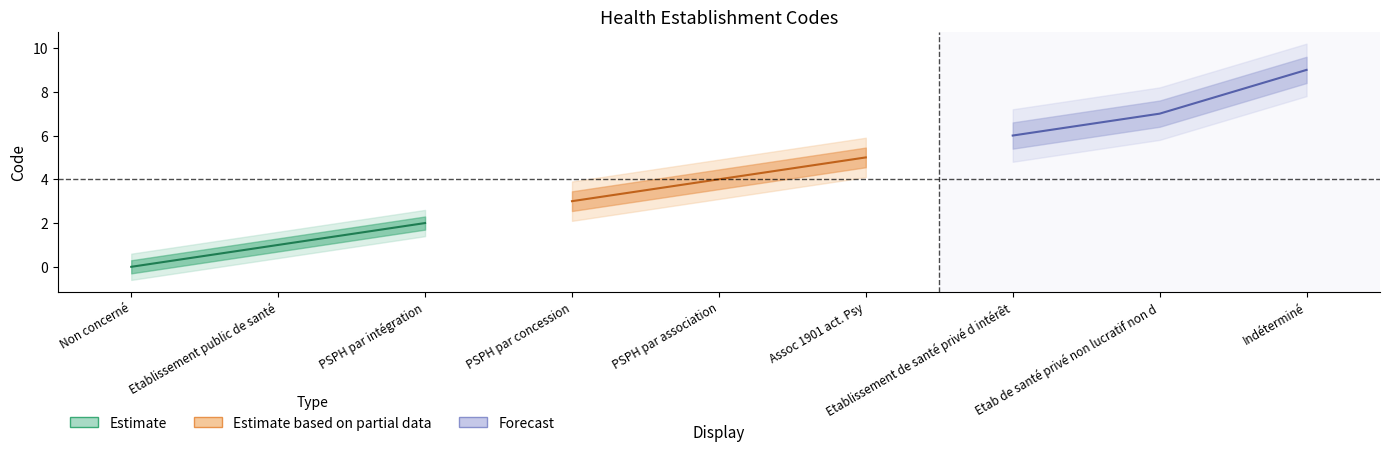

True or false: the data shows 2 at PSPH par intégration.

True